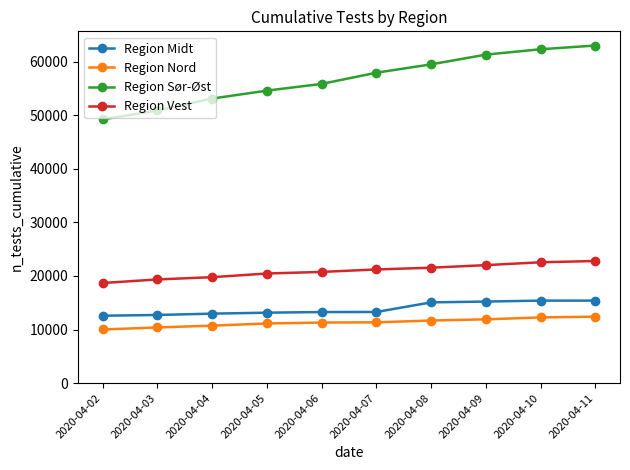

What is the minimum value shown in the chart?

10011